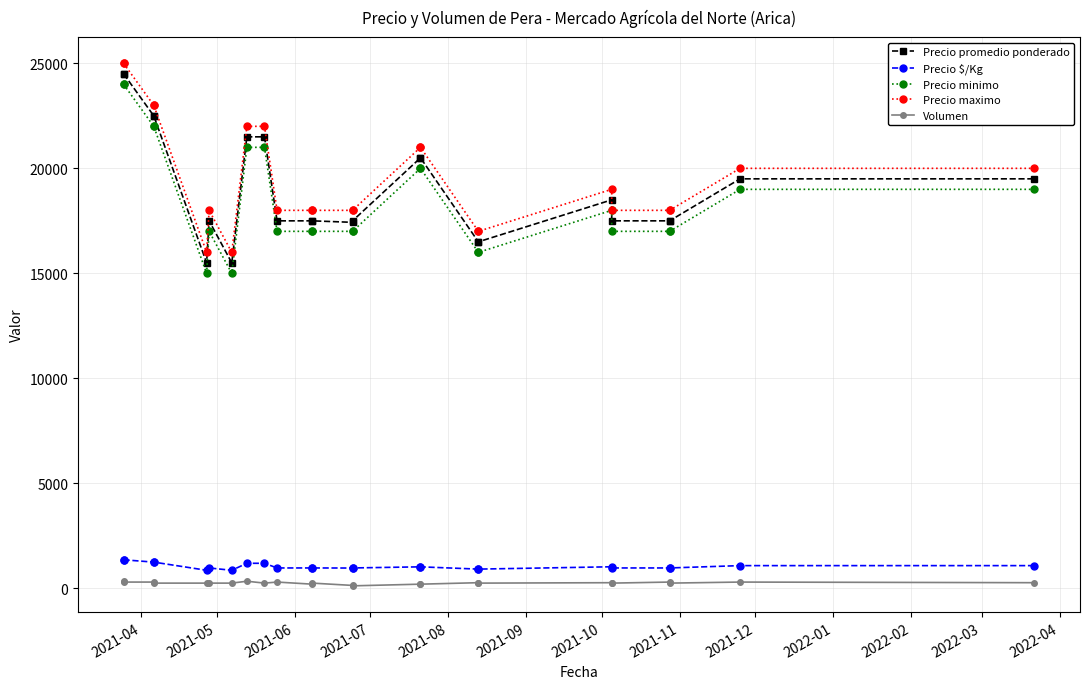

In Volumen, how many points are higher than both neighbors (excluding endpoints)?

7